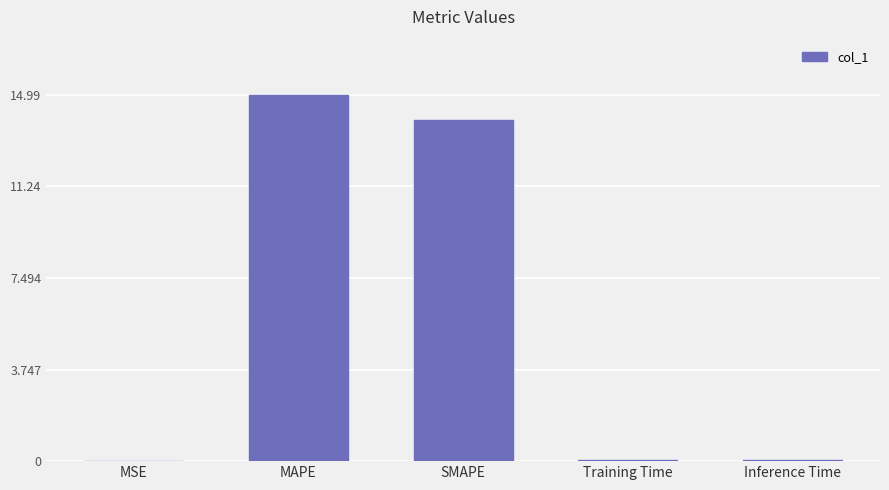

Which label corresponds to the largest value in the chart?

MAPE